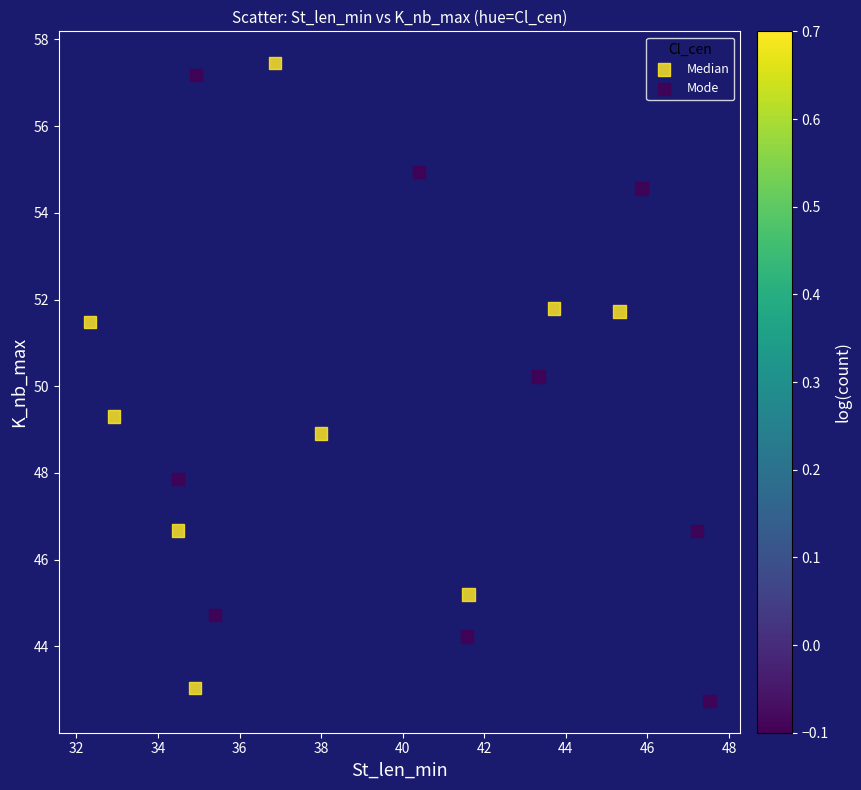

What are all the series names shown in the legend?

Median, Mode